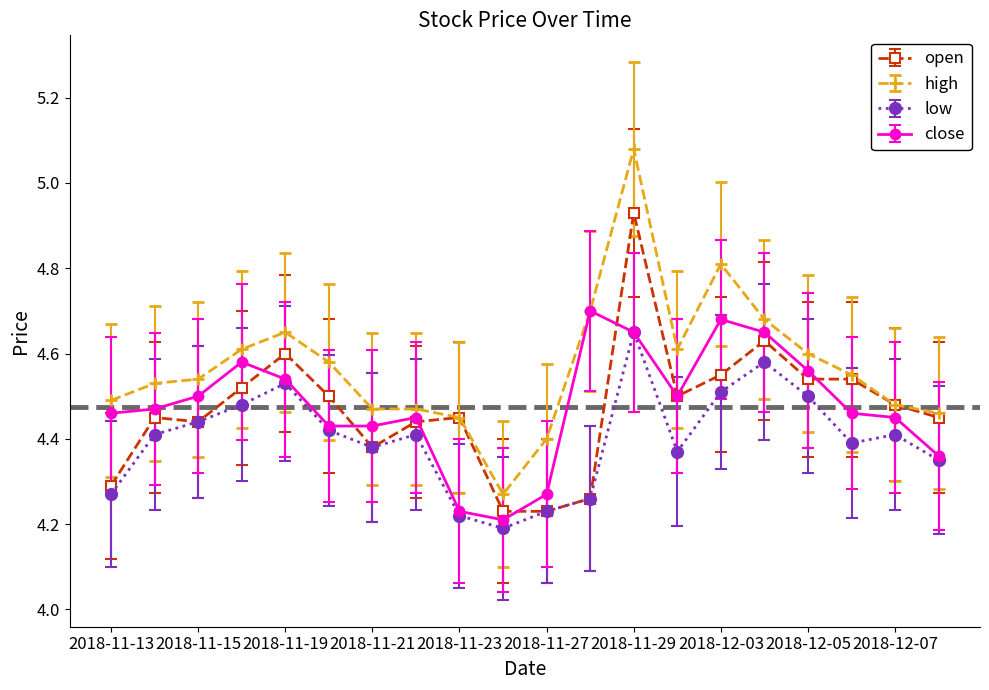

True or false: open has more than 0 points higher than both neighbors.

True